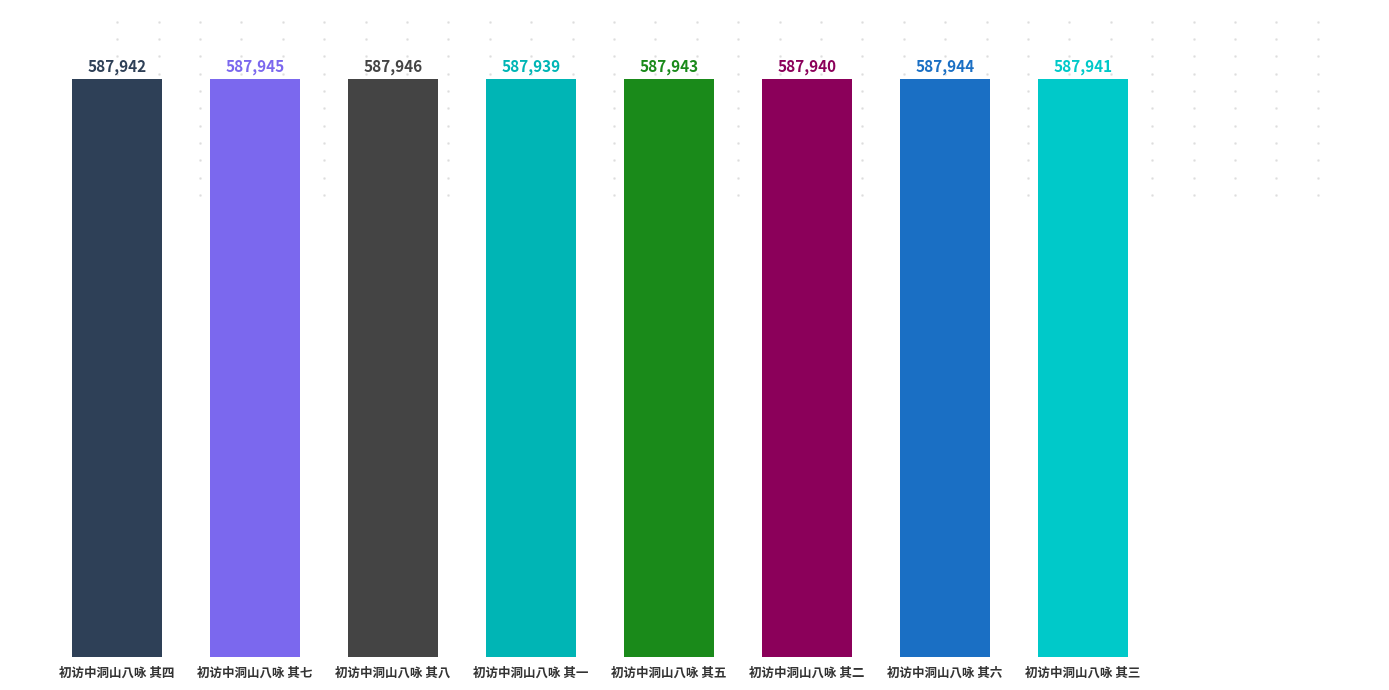

What is the change in value from 初访中洞山八咏 其四 to 初访中洞山八咏 其二?

-2